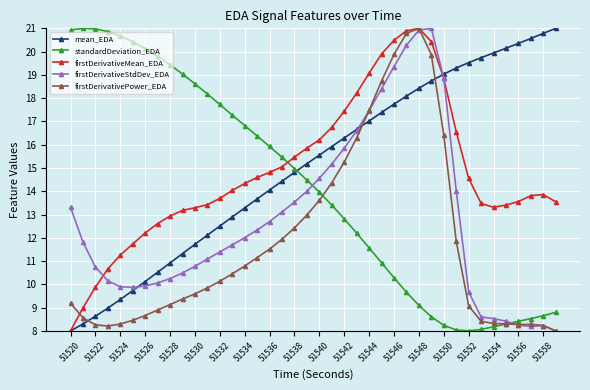

What is the value of the mean_EDA point at the 11th from the left?

11.7